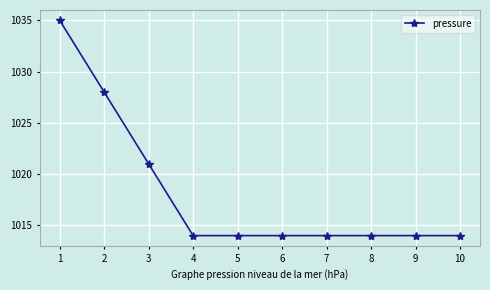

The value at 6 is 1733. True or false?

False